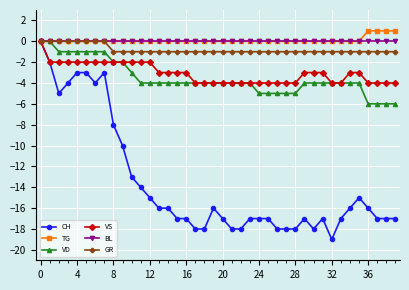

Reading right to left, transcribe all the data shown in this chart.

CH: -17	-17	-17	-16	-15	-16	-17	-19	-17	-18	-17	-18	-18	-18	-17	-17	-17	-18	-18	-17	-16	-18	-18	-17	-17	-16	-16	-15	-14	-13	-10	-8	-3	-4	-3	-3	-4	-5	-2	0
TG: 1	1	1	1	0	0	0	0	0	0	0	0	0	0	0	0	0	0	0	0	0	0	0	0	0	0	0	0	0	0	0	0	0	0	0	0	0	0	0	0
VD: -6	-6	-6	-6	-4	-4	-4	-4	-4	-4	-4	-5	-5	-5	-5	-5	-4	-4	-4	-4	-4	-4	-4	-4	-4	-4	-4	-4	-4	-3	-2	-2	-1	-1	-1	-1	-1	-1	0	0
VS: -4	-4	-4	-4	-3	-3	-4	-4	-3	-3	-3	-4	-4	-4	-4	-4	-4	-4	-4	-4	-4	-4	-4	-3	-3	-3	-3	-2	-2	-2	-2	-2	-2	-2	-2	-2	-2	-2	-2	0
BL: 0	0	0	0	0	0	0	0	0	0	0	0	0	0	0	0	0	0	0	0	0	0	0	0	0	0	0	0	0	0	0	0	0	0	0	0	0	0	0	0
GR: -1	-1	-1	-1	-1	-1	-1	-1	-1	-1	-1	-1	-1	-1	-1	-1	-1	-1	-1	-1	-1	-1	-1	-1	-1	-1	-1	-1	-1	-1	-1	-1	0	0	0	0	0	0	0	0